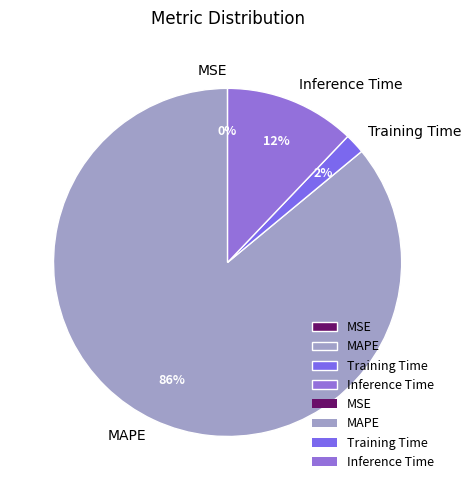

Is there a majority slice in this chart?

Yes